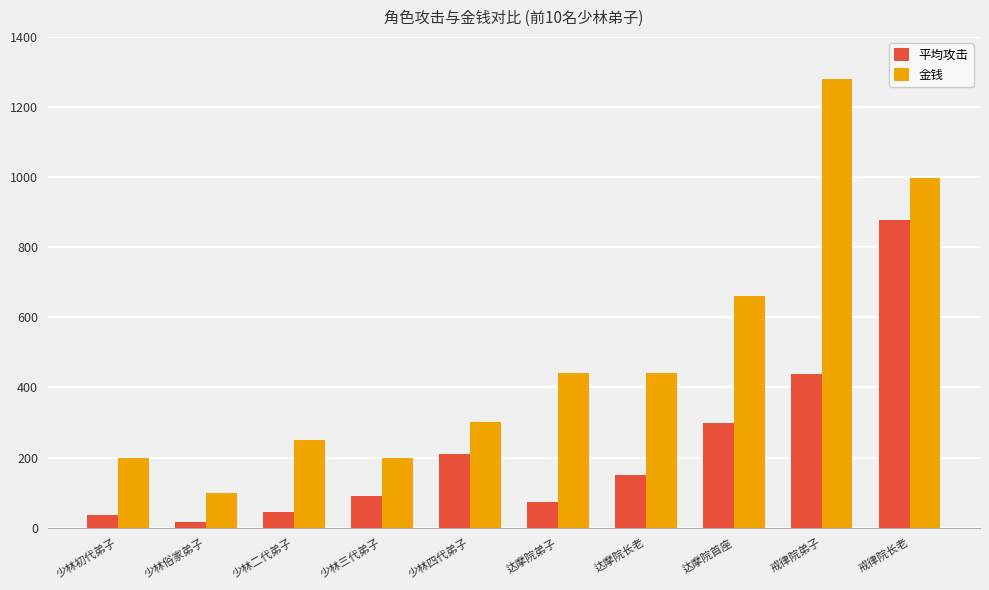

What is the minimum value shown in the chart?

17